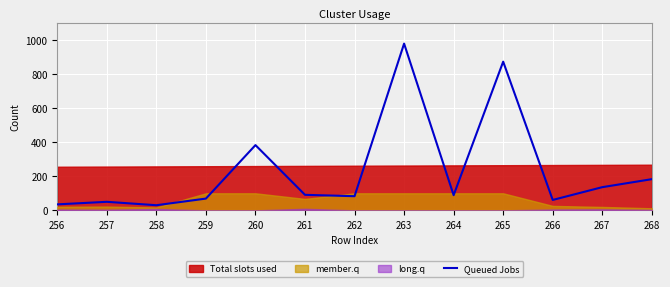

The chart shows a value of 41 at 262. True or false?

False